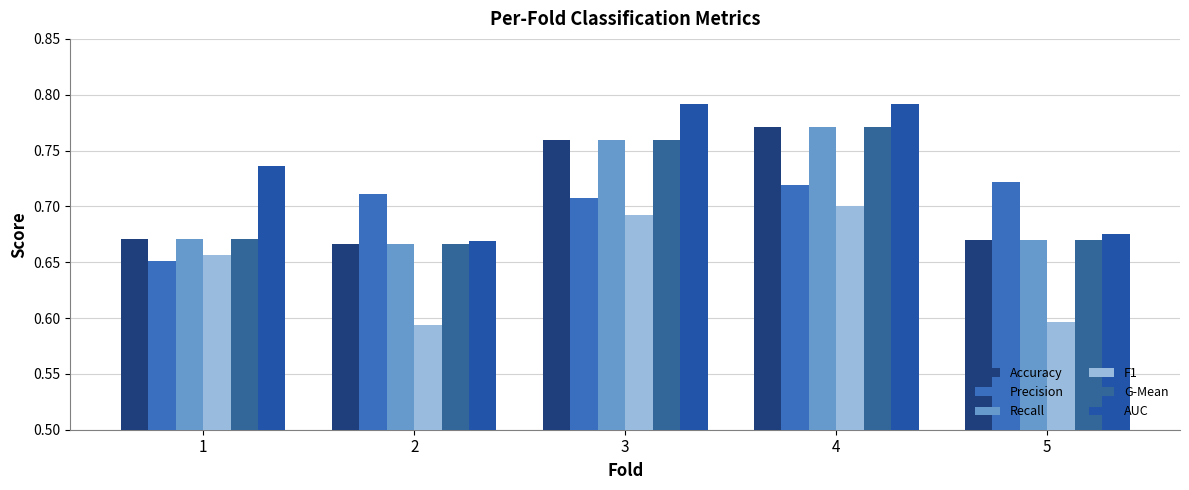

Which series has the largest total across all categories?

AUC